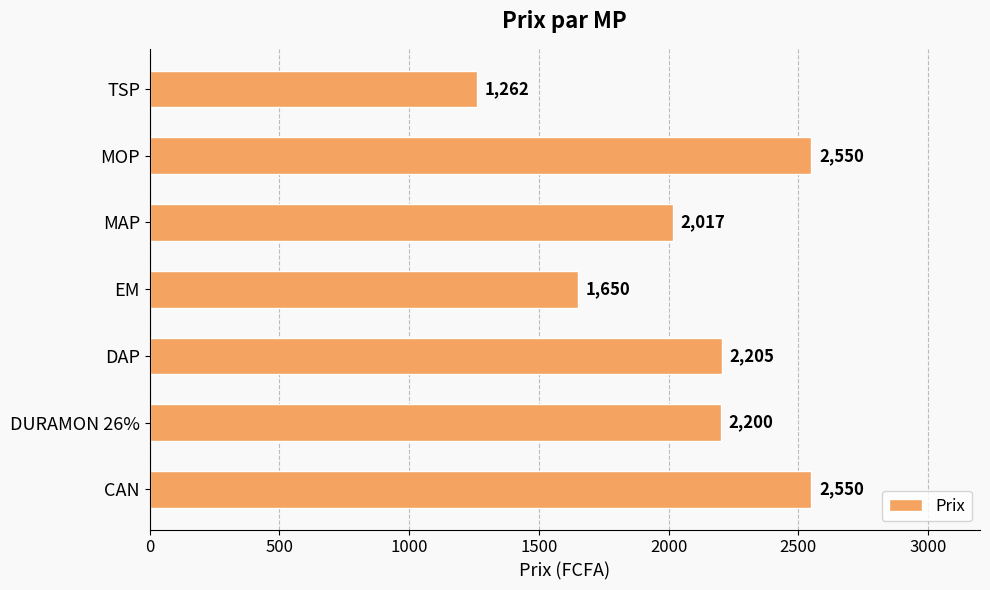

The chart shows a value of 2200 at DURAMON 26%. True or false?

True